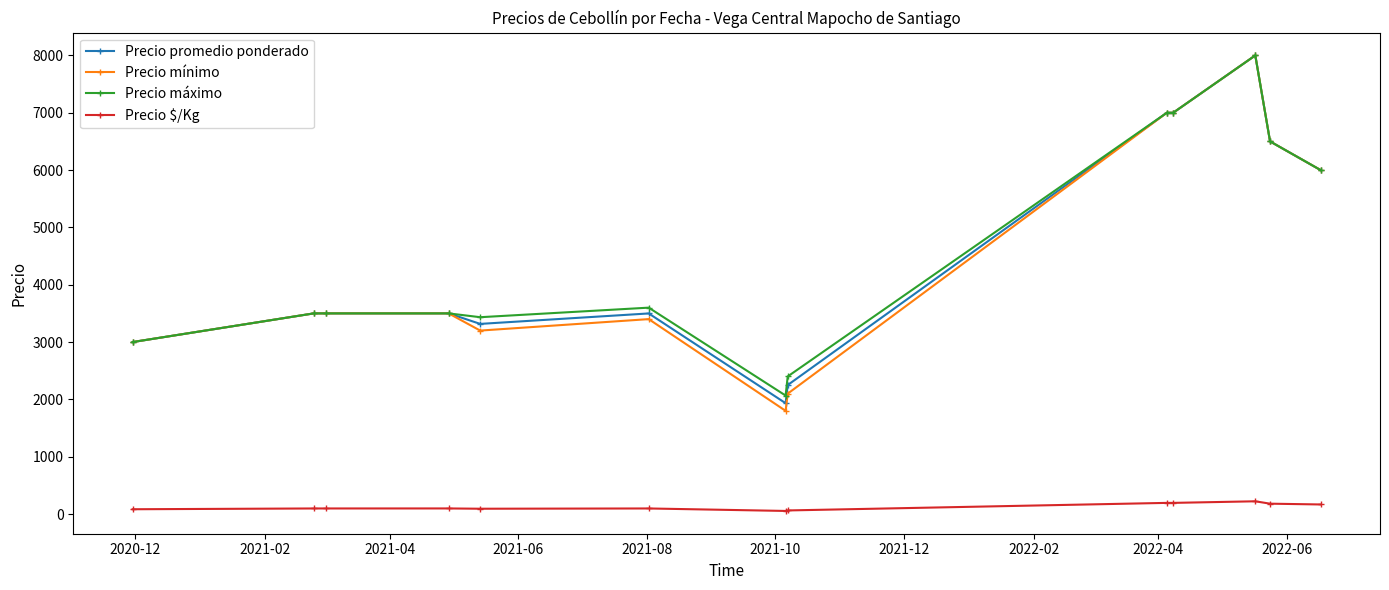

Which series has the largest range (max minus min)?

Precio mínimo